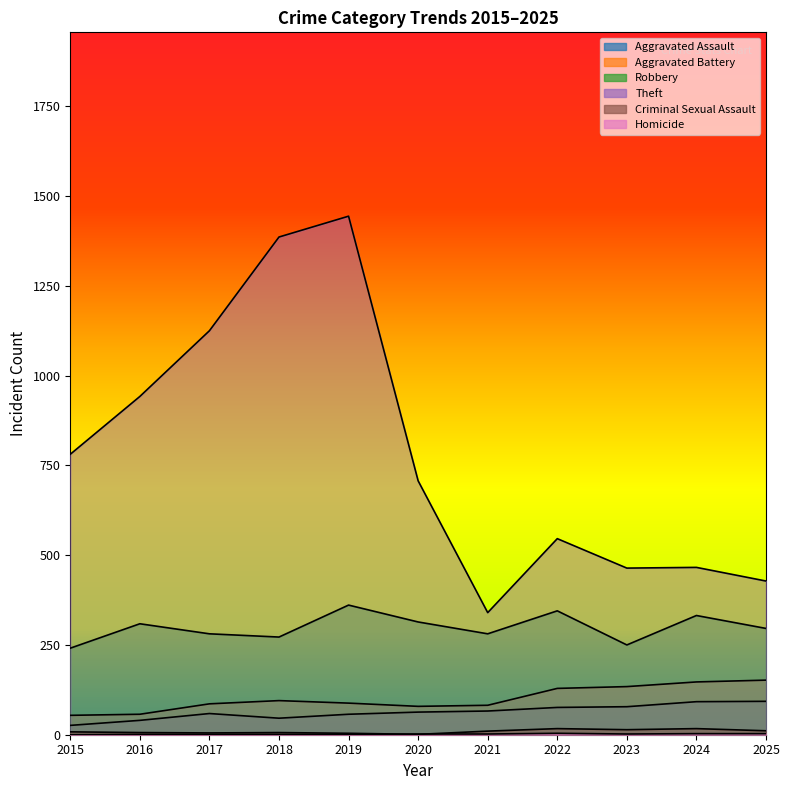

How many values in the Aggravated Assault series exceed 63?

5